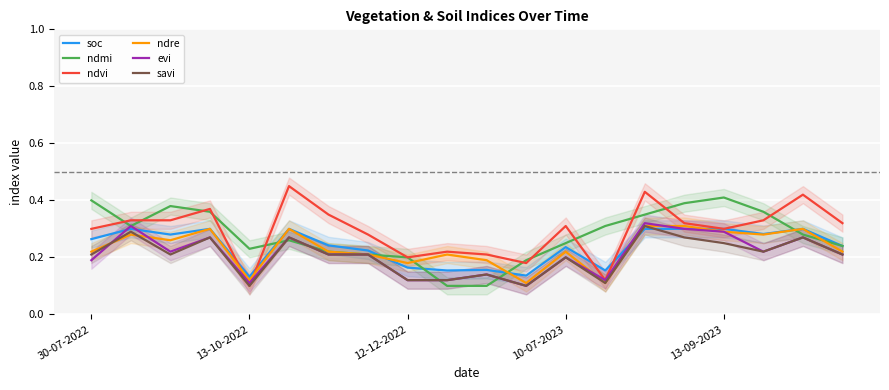

The value of evi at 12-12-2022 is 0.0. True or false?

False